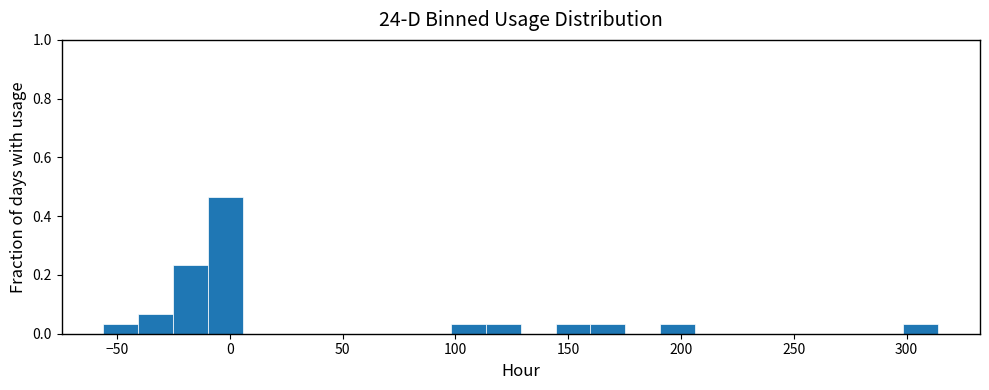

Read against the x-axis, roughly where is the centre of the tallest bar?

0